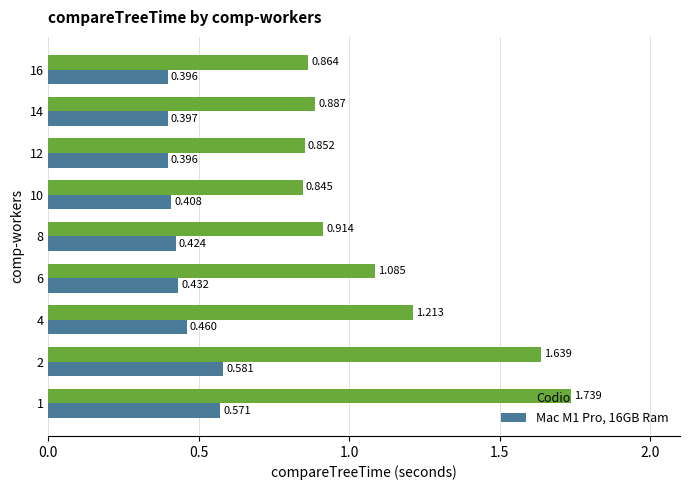

What are all the series names shown in the legend?

Codio, Mac M1 Pro, 16GB Ram